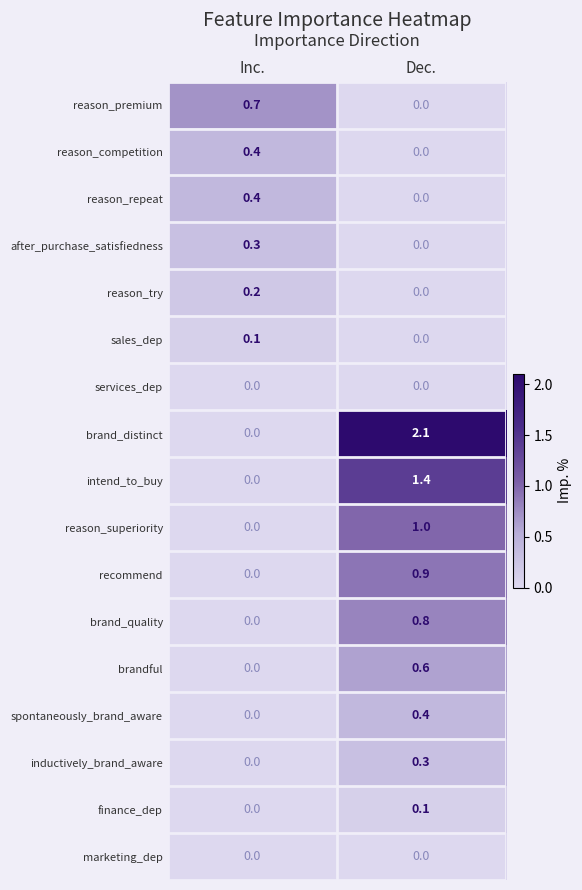

The intend_to_buy series shows 0.6 at Inc.. True or false?

False